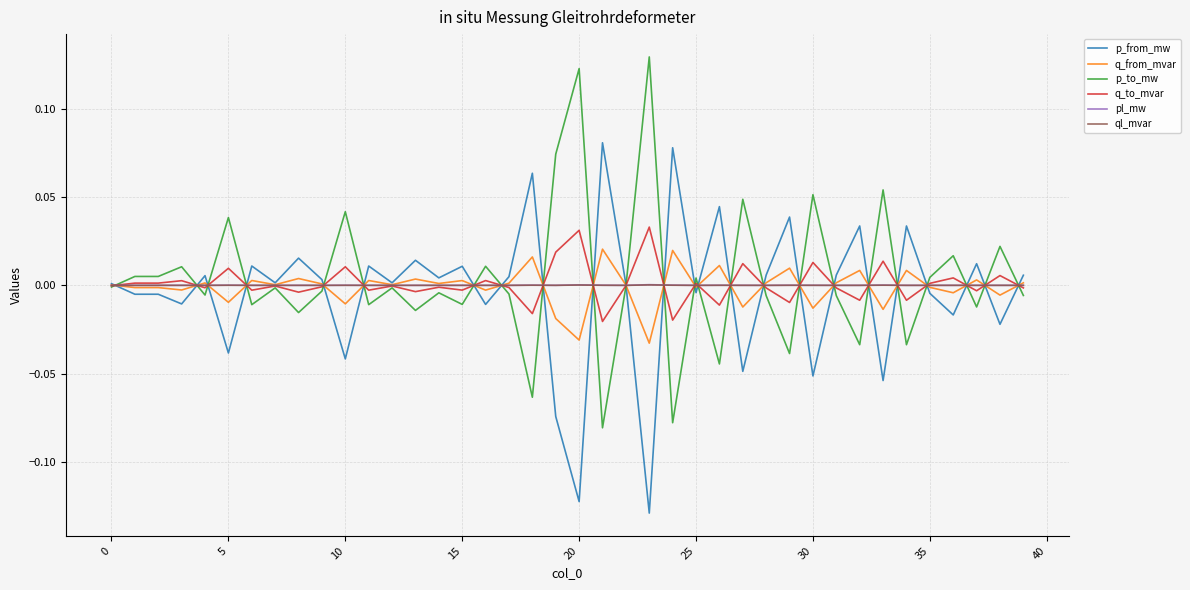

What is the difference between the maximum and minimum values in the q_to_mvar series?

0.1